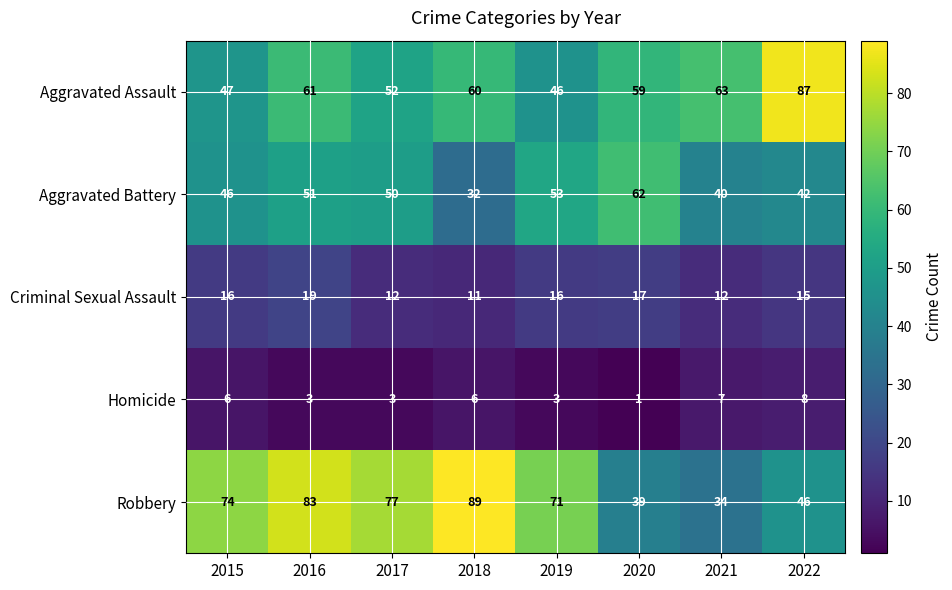

True or false: Aggravated Battery has a value of 72 at 2021.

False